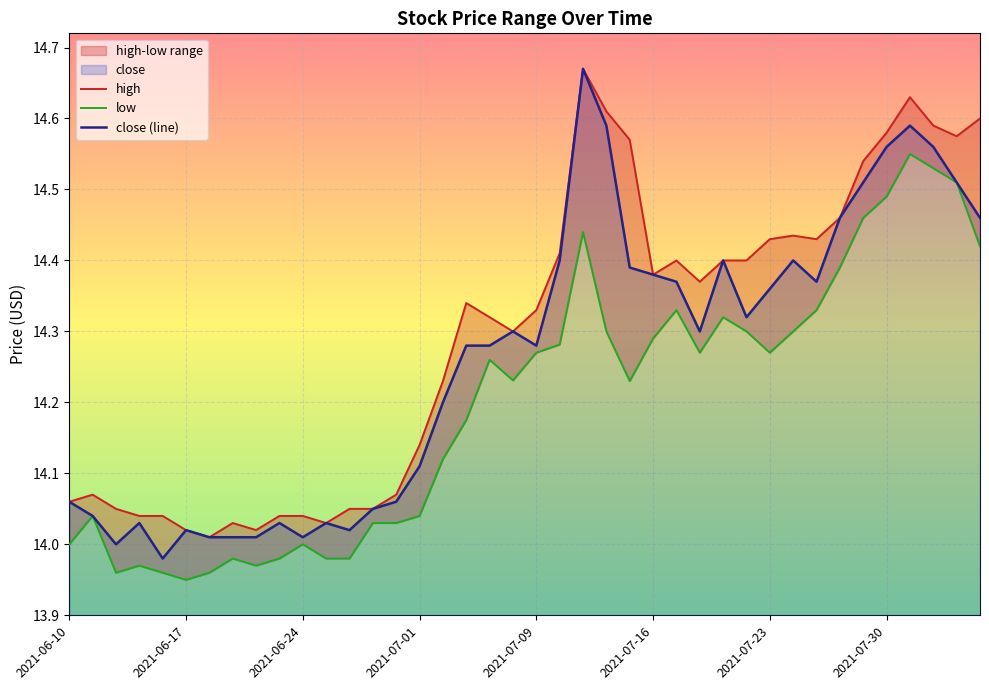

How many lines are shown in the chart?

3